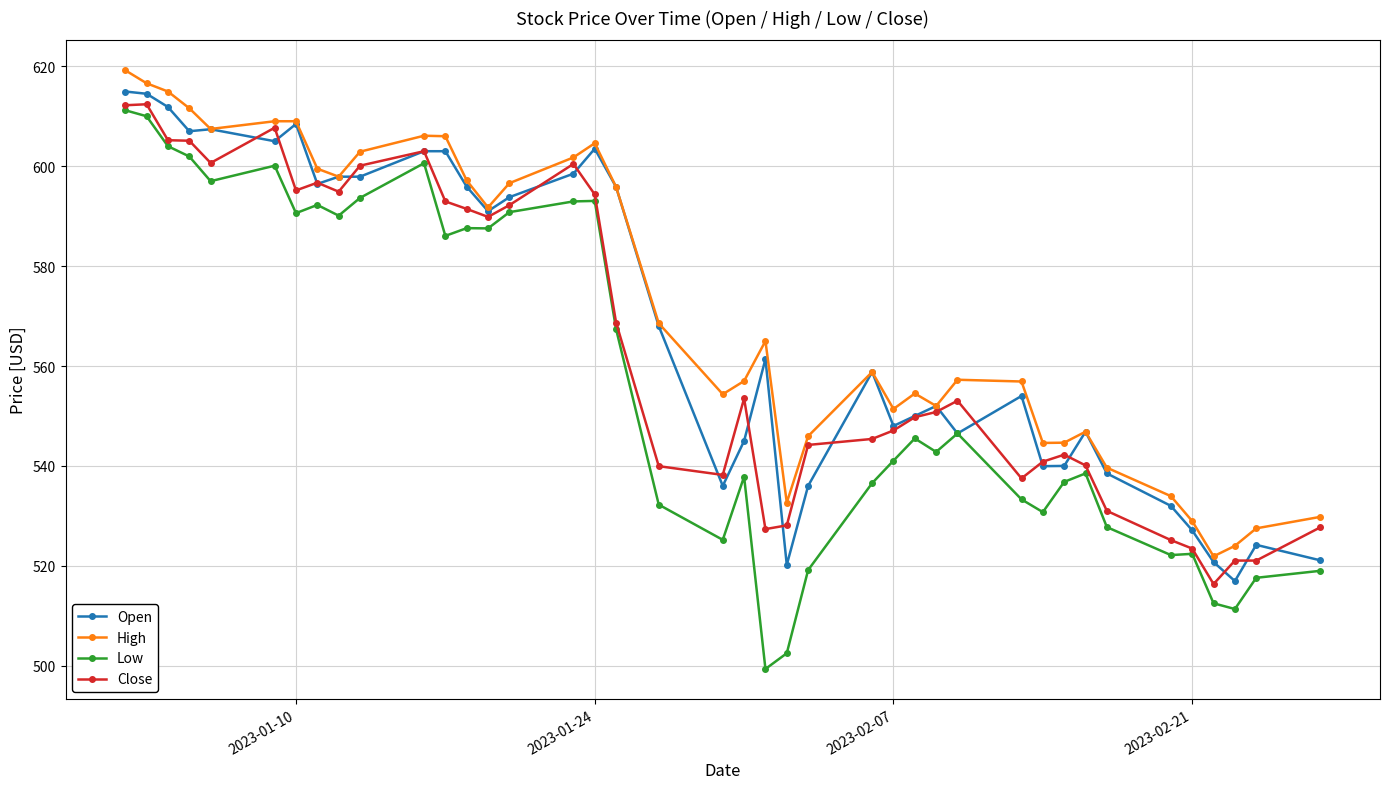

True or false: High and Low intersect in this chart.

False